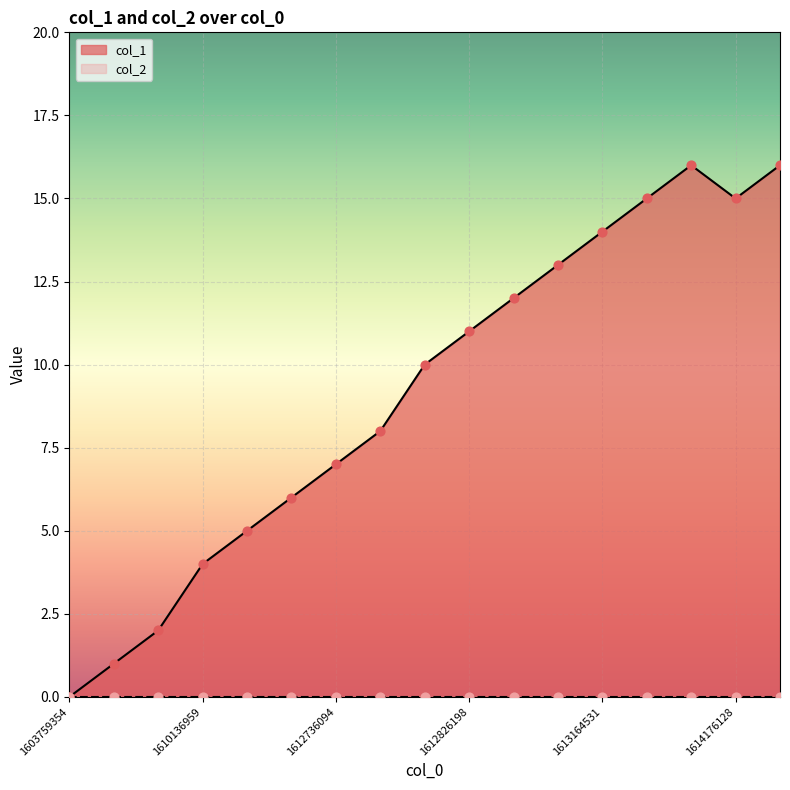

What is the ratio of the value at 1610147748 to the value at 1614176128?

0.3